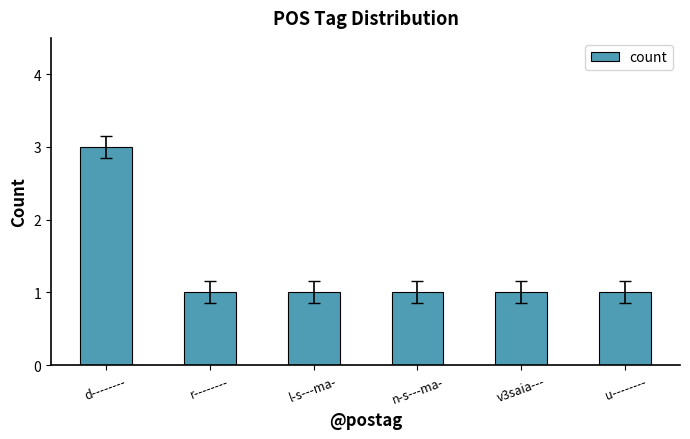

What position from the right is u--------?

1